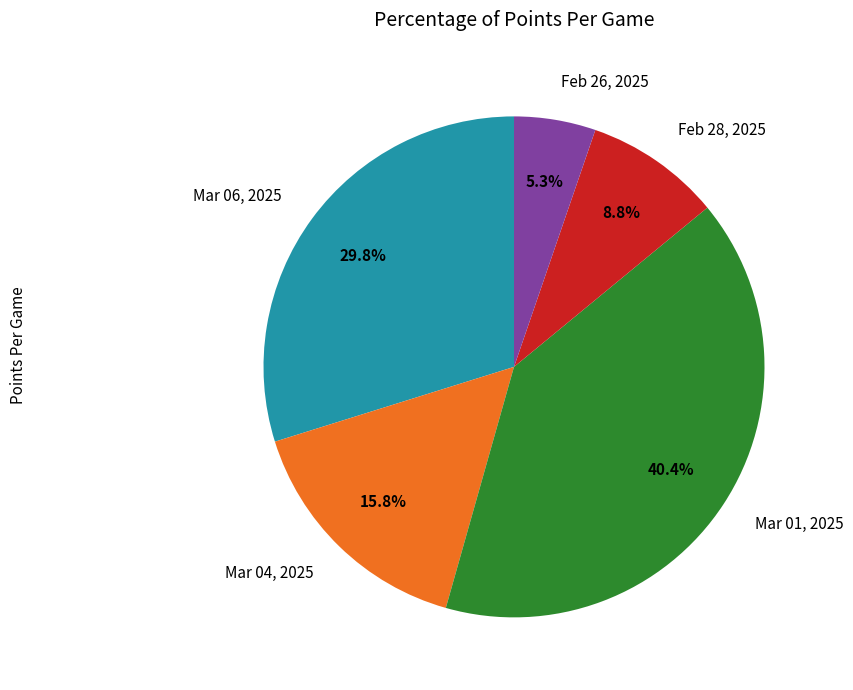

To the nearest percent, what is the difference between the Mar 04, 2025 and Feb 28, 2025 slice percentages?

7%